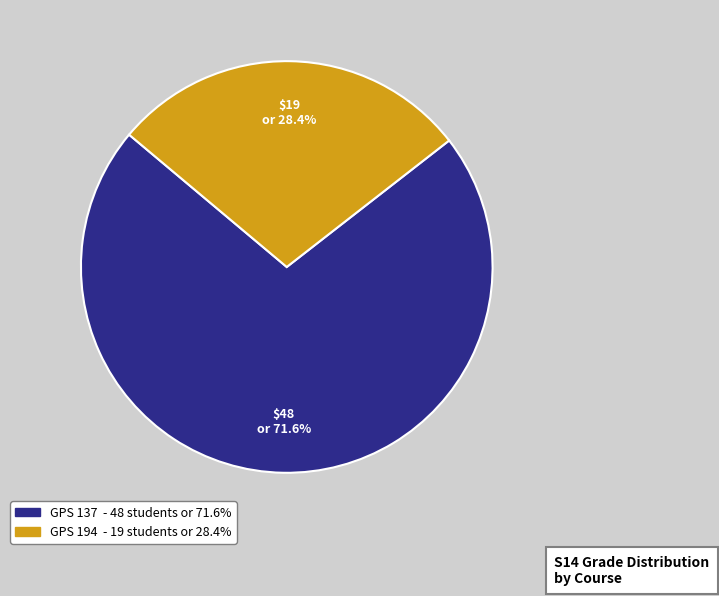

Is there a majority slice in this chart?

Yes